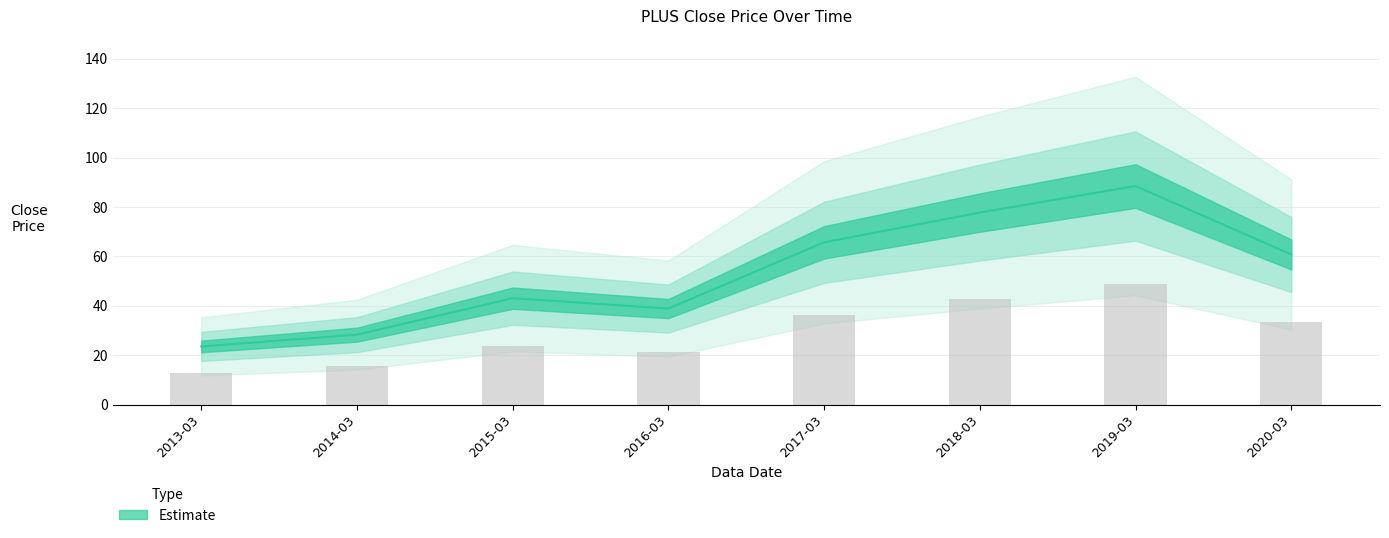

How many bars are there in total?

8